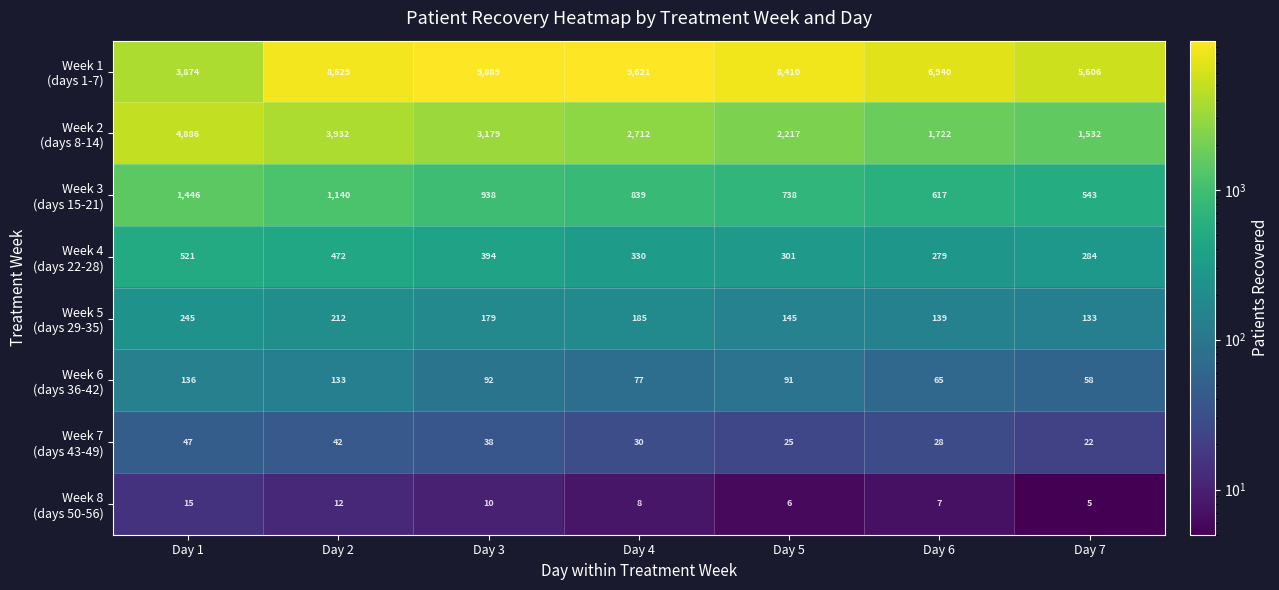

Which category has the lowest value across all series?

Day 7